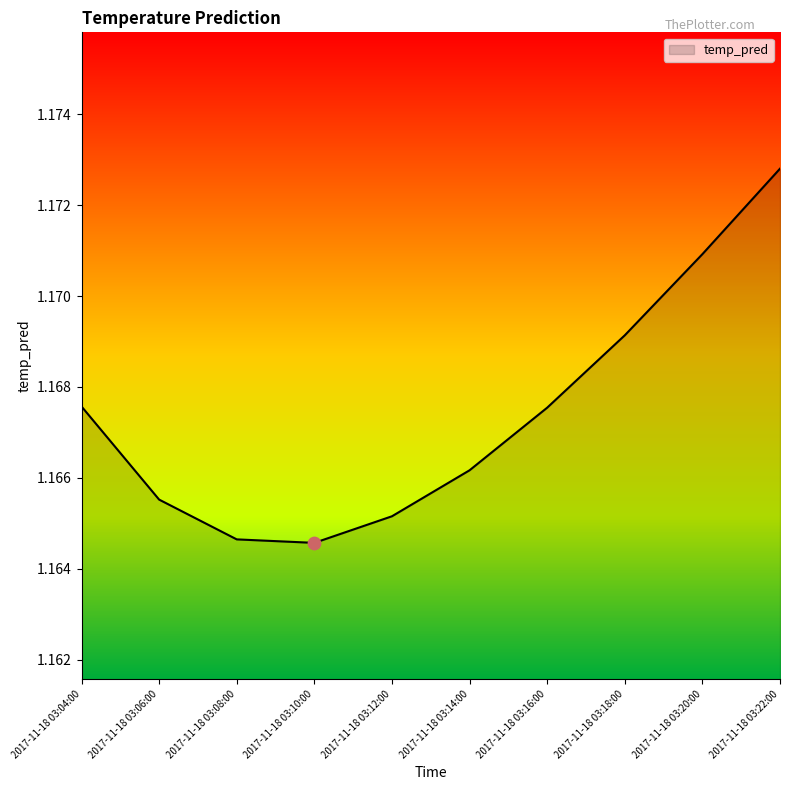

Between 2017-11-18 03:08:00 and 2017-11-18 03:20:00, which is larger?

2017-11-18 03:20:00